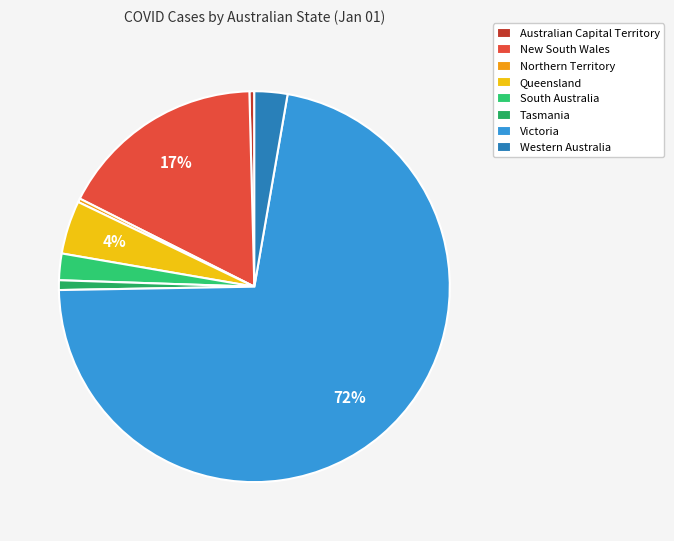

What is the smallest slice in the pie chart?

Northern Territory